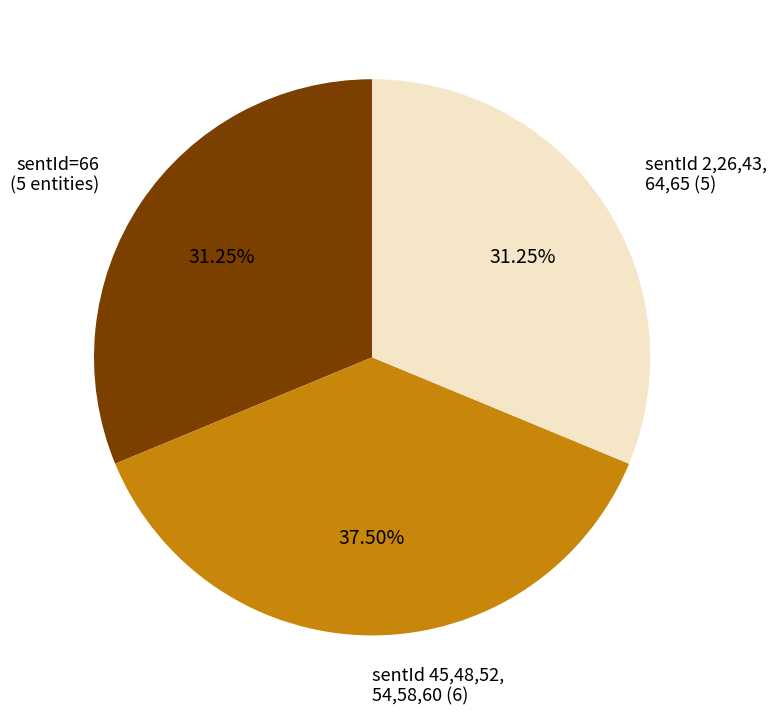

Does any single category account for the majority?

No